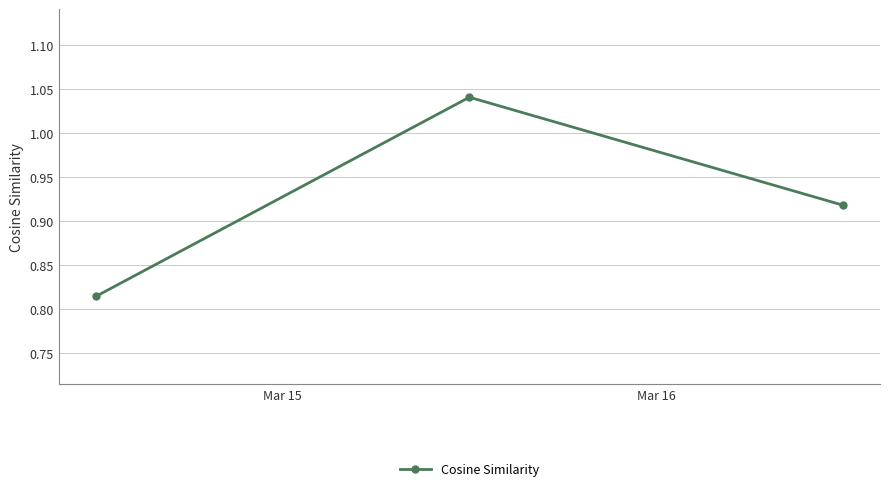

At which category does the chart reach its minimum across all series?

Mar 15